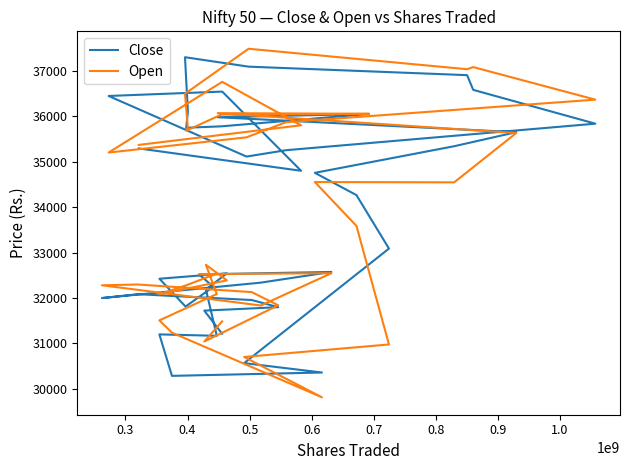

What is the smallest value displayed?

29812.3